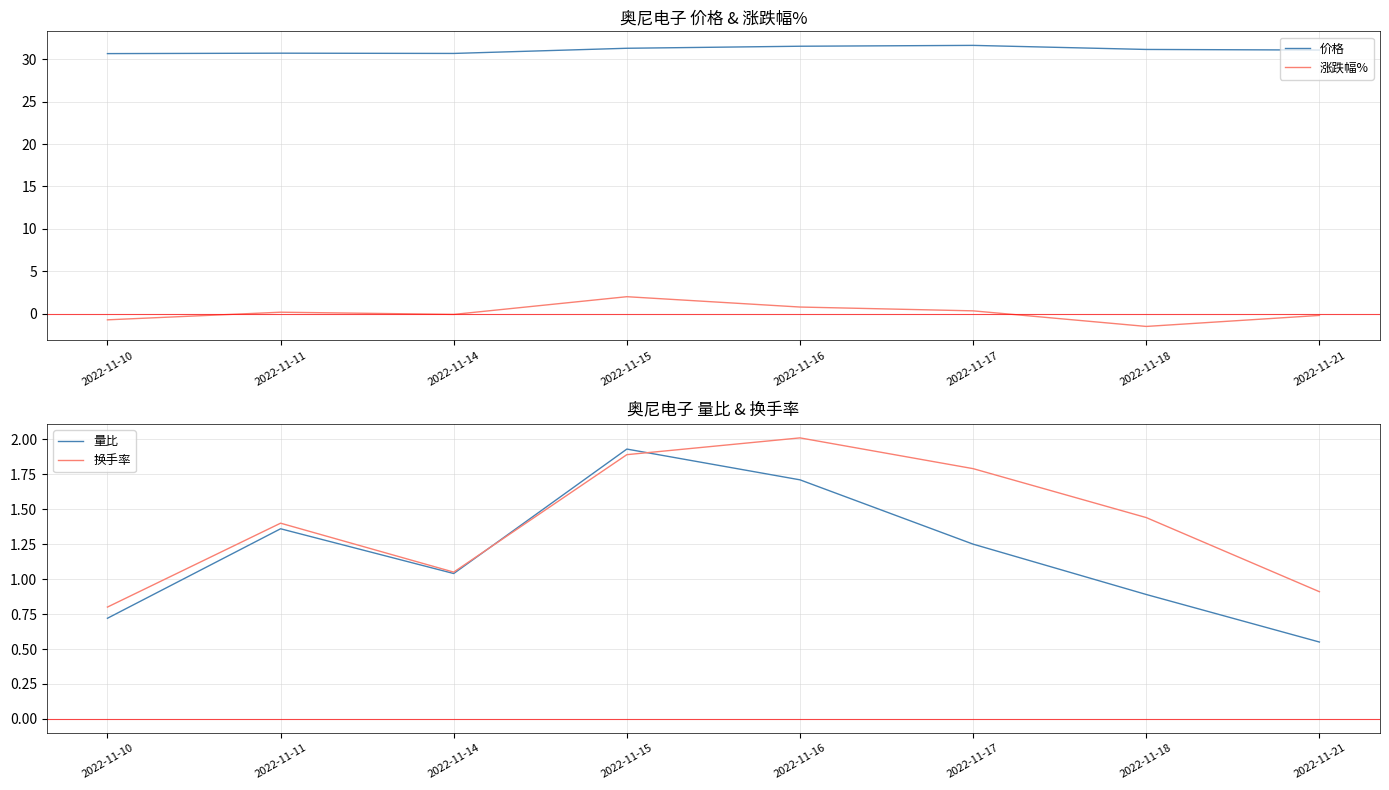

How many interior local valleys does the 换手率 series have?

1